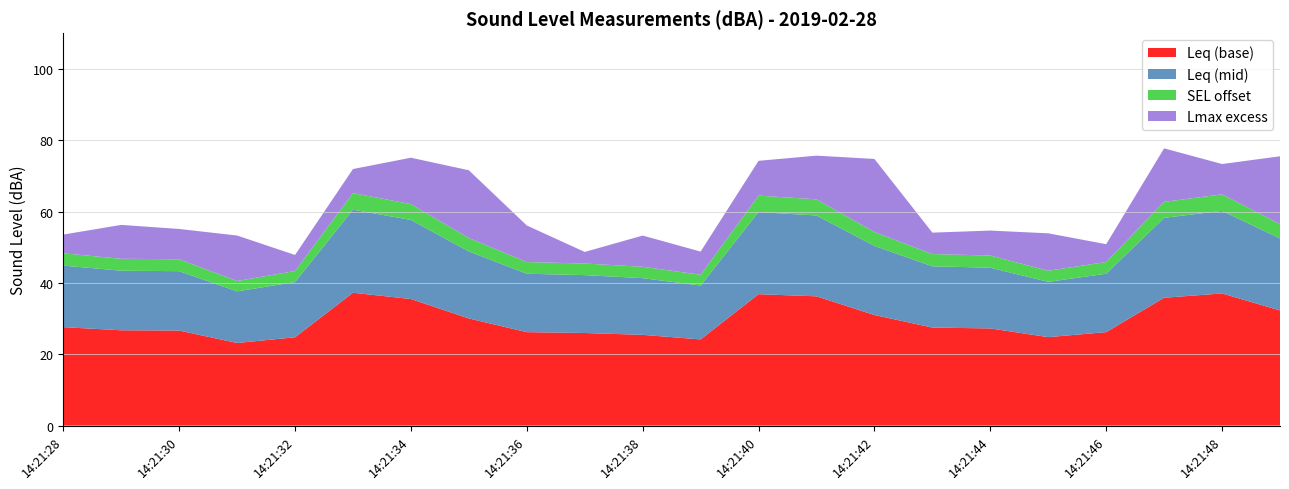

What is the maximum value for Leq (base)?

37.2